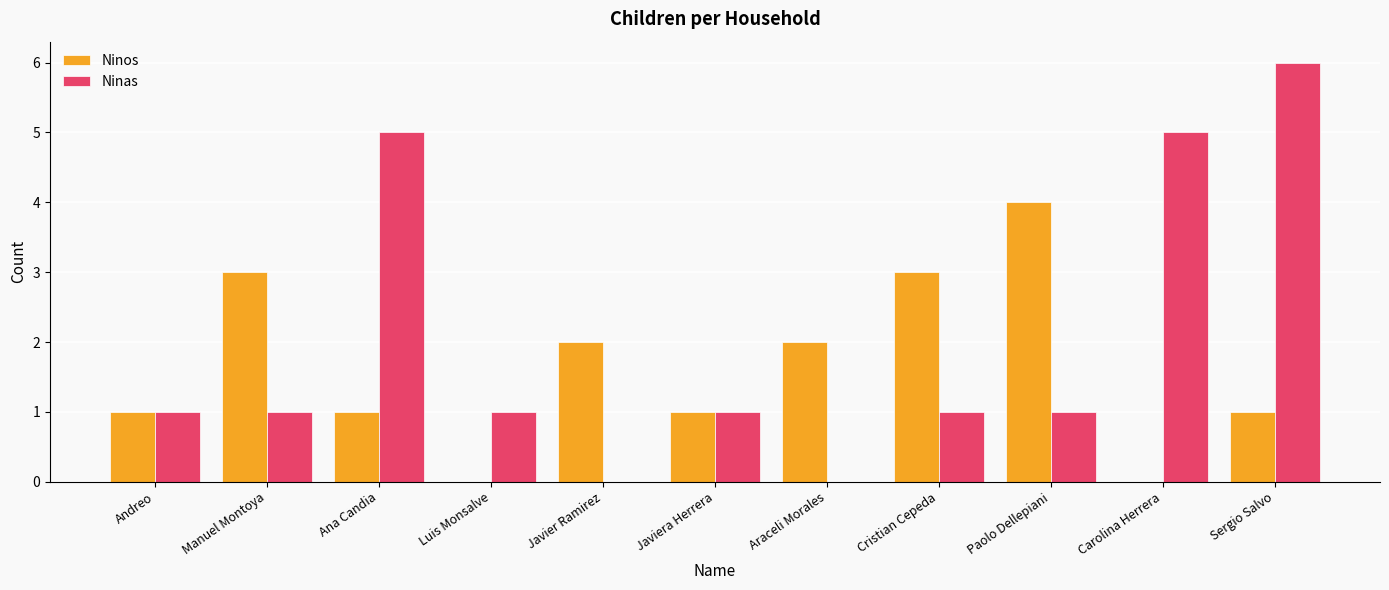

What is the greatest value displayed?

6